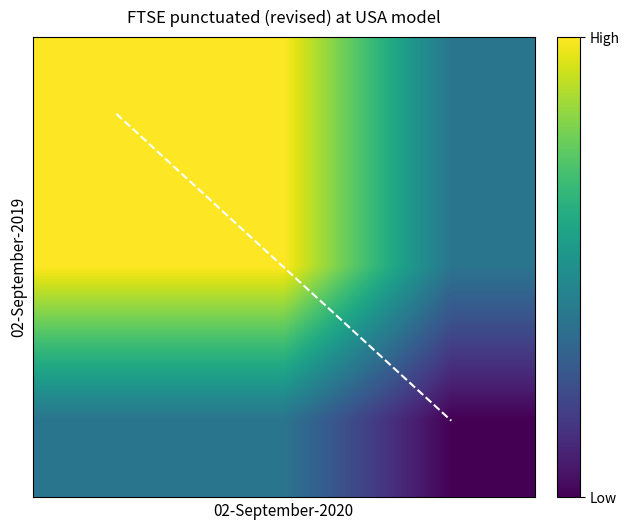

What is the average value?

438.7